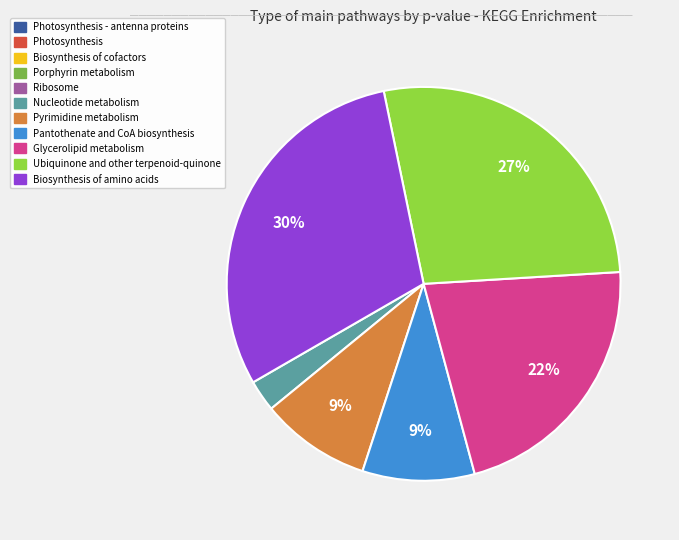

To the nearest percent, what is the difference between the largest and smallest slice percentages?

30%